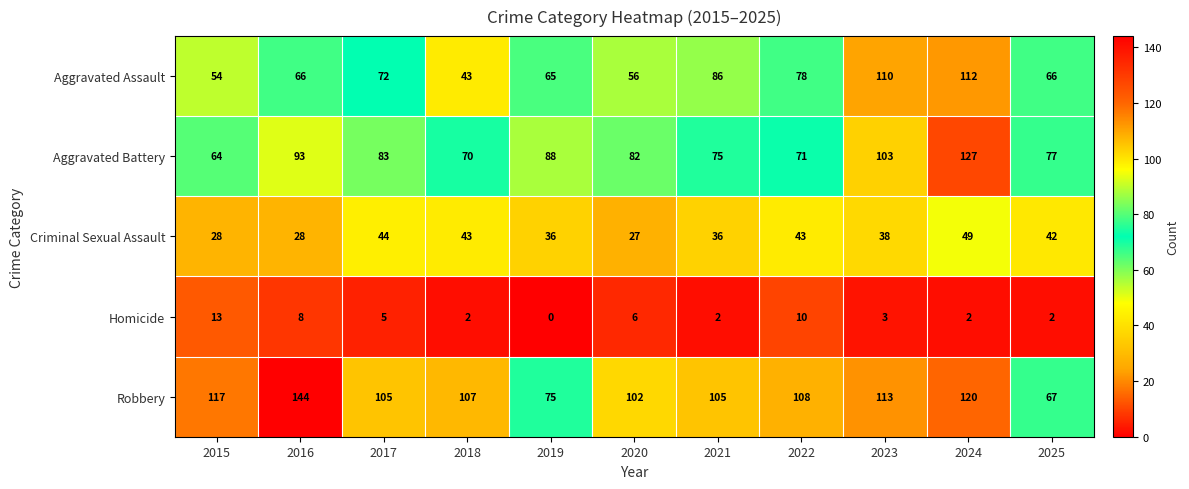

Which series has the largest range (max minus min)?

Robbery